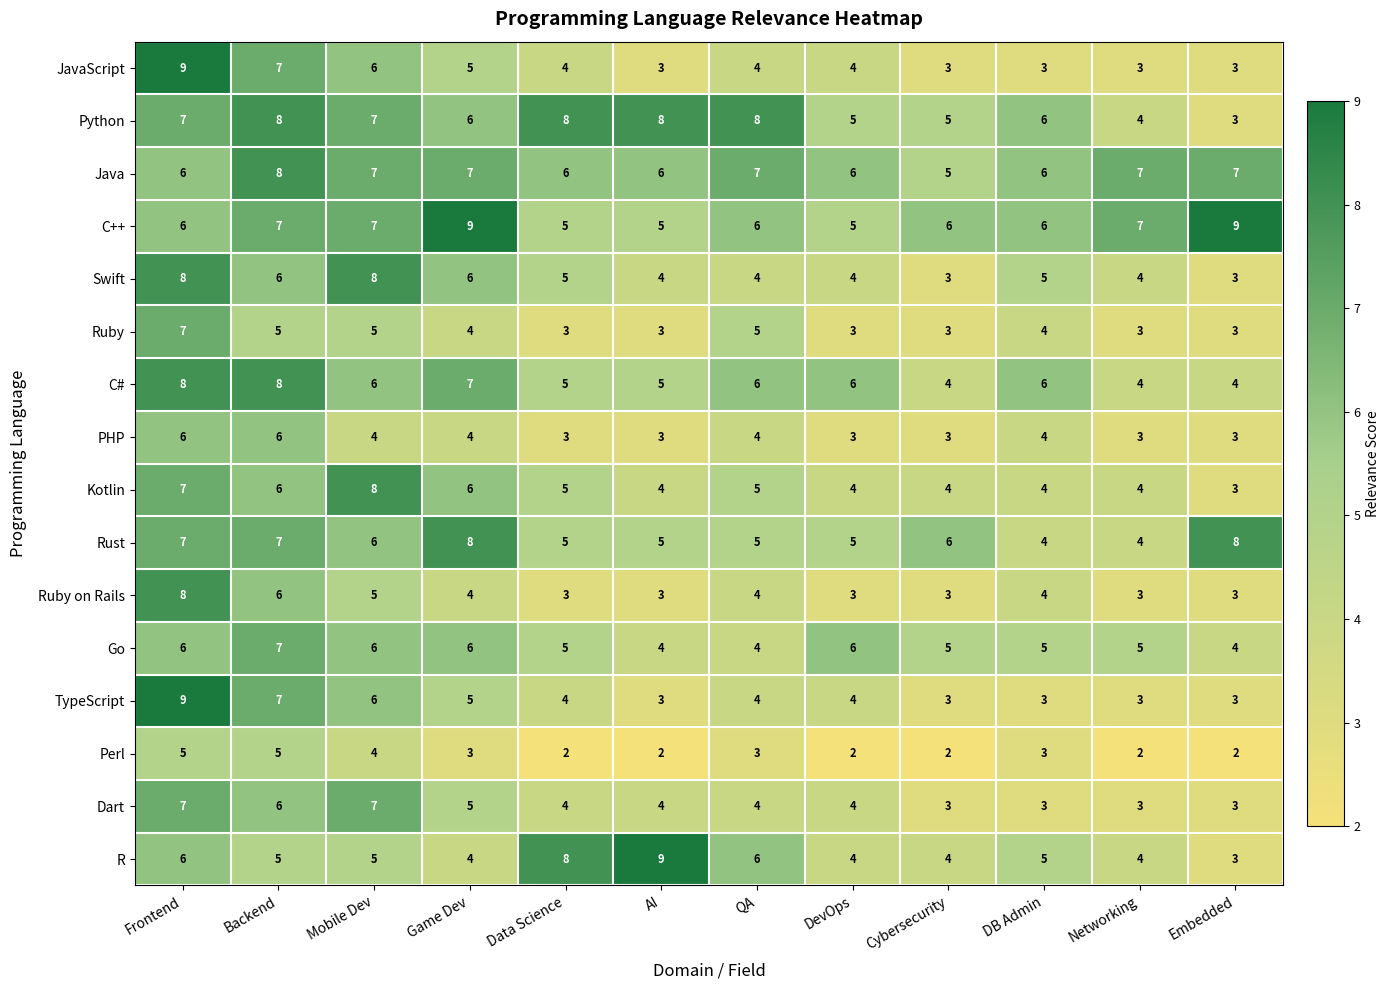

Between Mobile Dev and QA, which series saw the biggest shift?

Swift